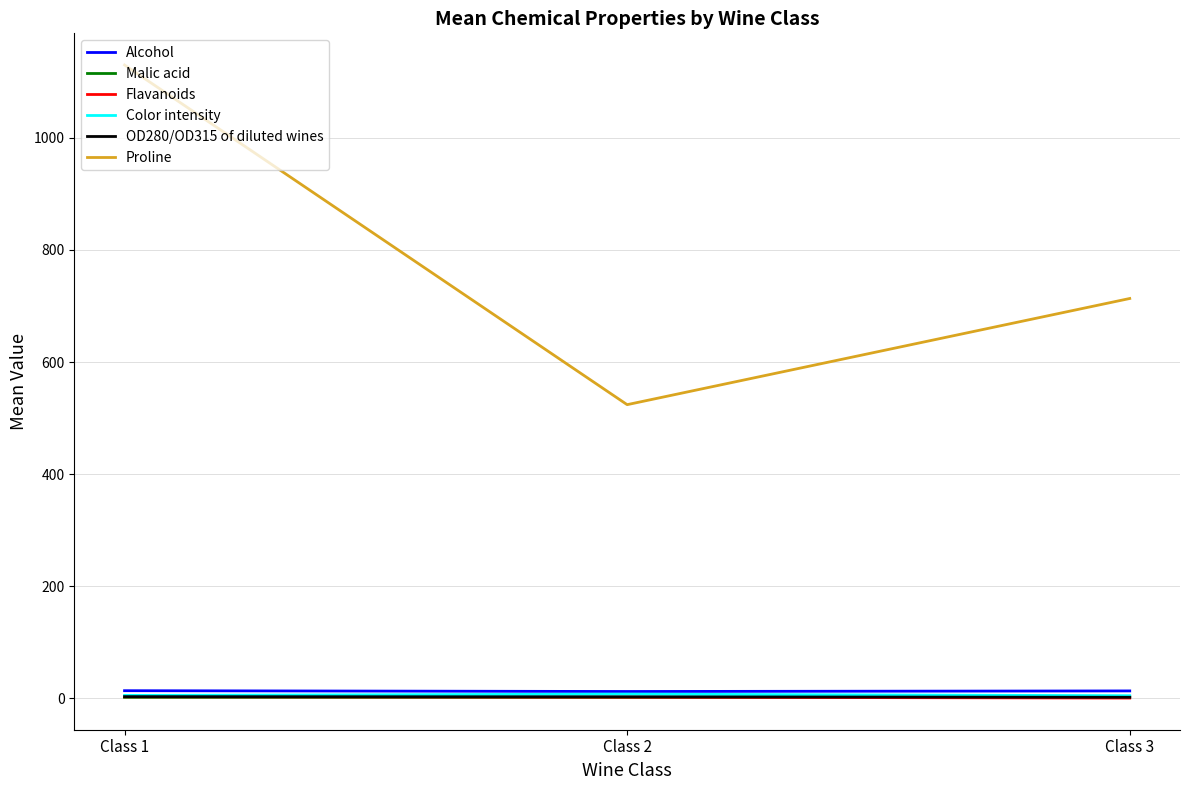

What are all the series names shown in the legend?

Alcohol, Malic acid, Flavanoids, Color intensity, OD280/OD315 of diluted wines, Proline